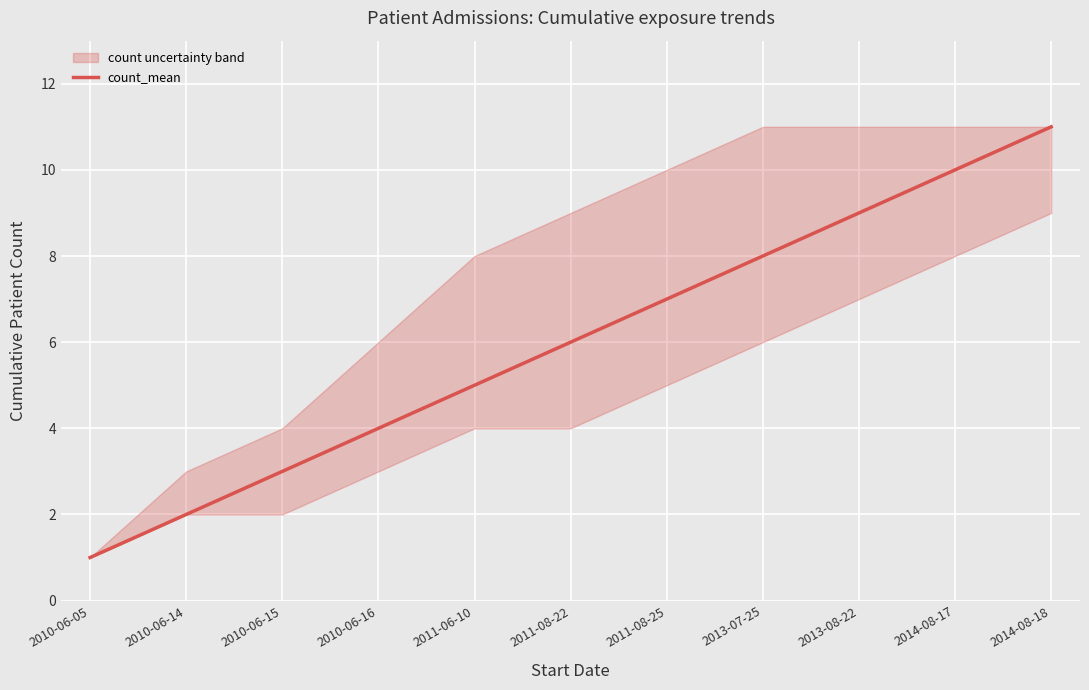

What is the change in value from 2013-07-25 to 2014-08-17?

+2